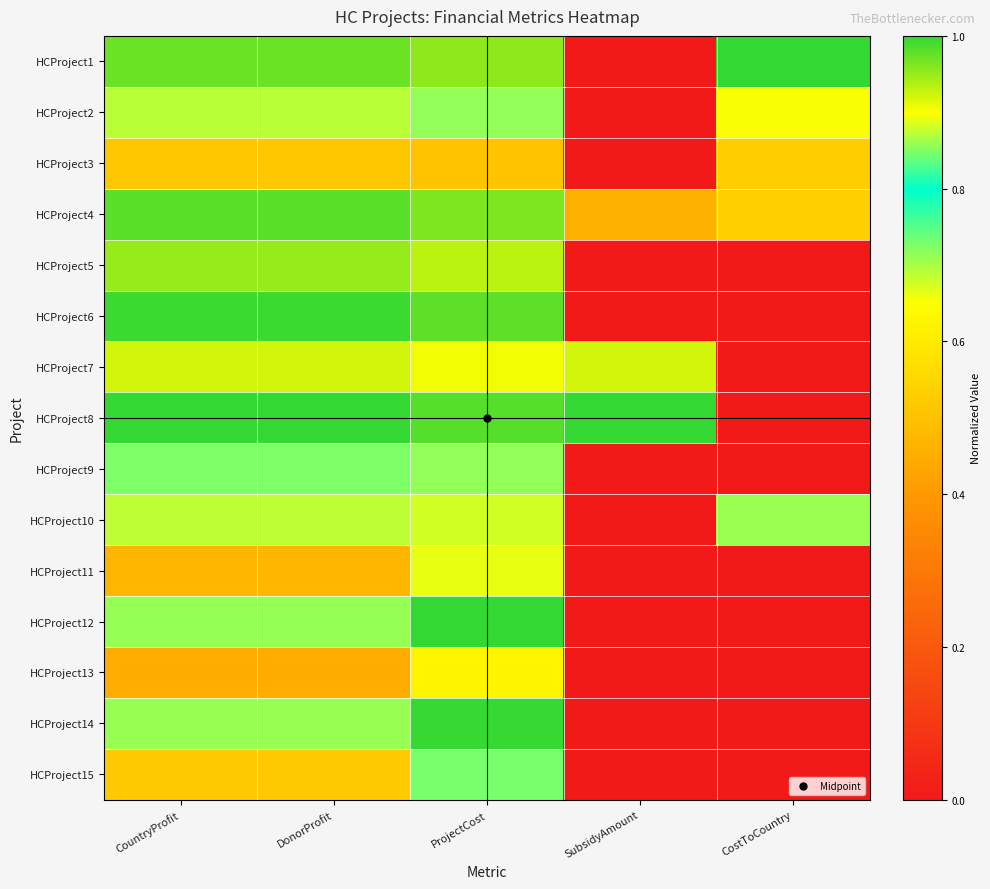

What is the difference between the highest and lowest values at CostToCountry?

1.0